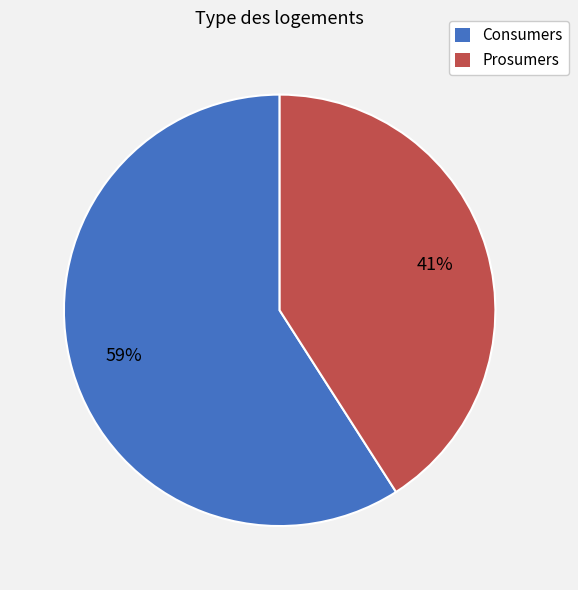

True or false: Consumers accounts for 59% of the total.

True